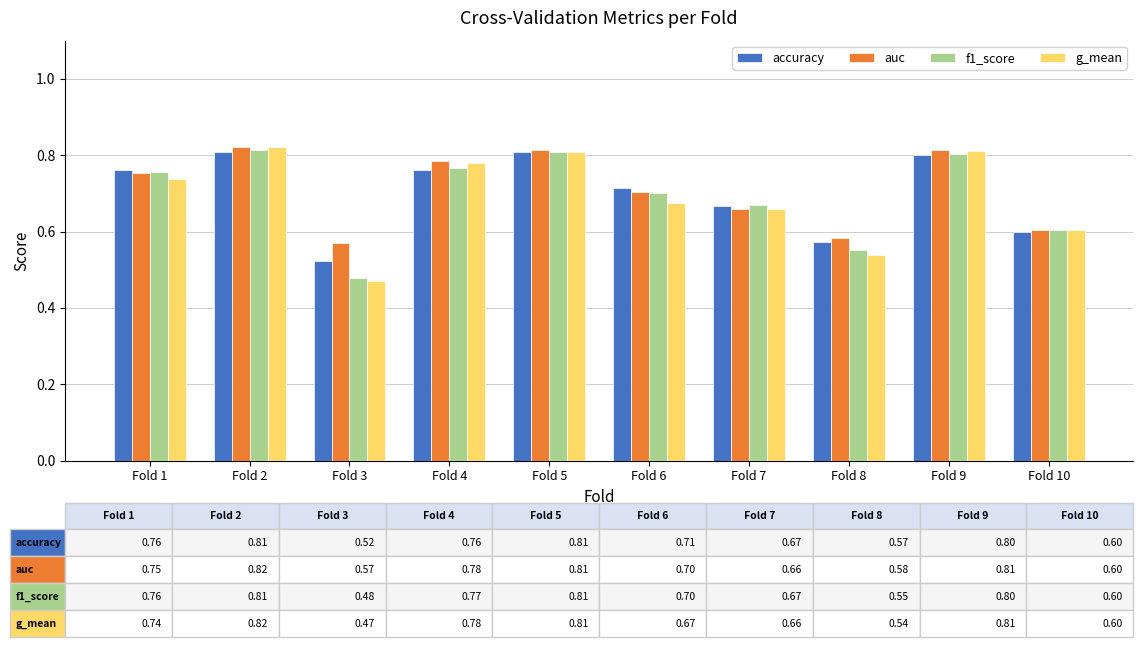

True or false: auc has a value of 1.3 at Fold 4.

False